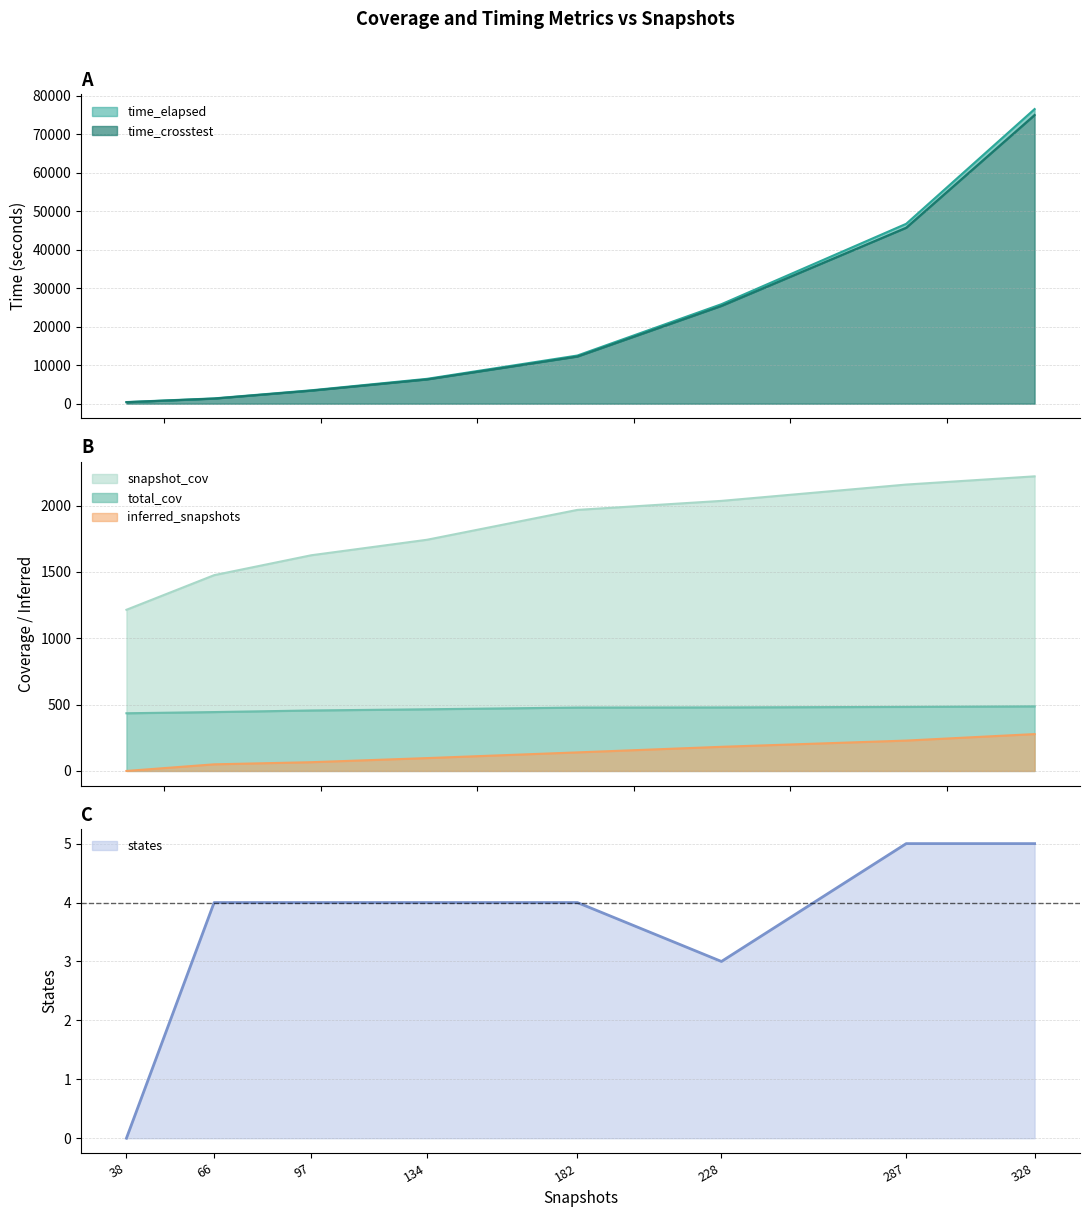

Rank the categories by value from lowest to highest.

38, 228, 66, 97, 134, 182, 287, 328